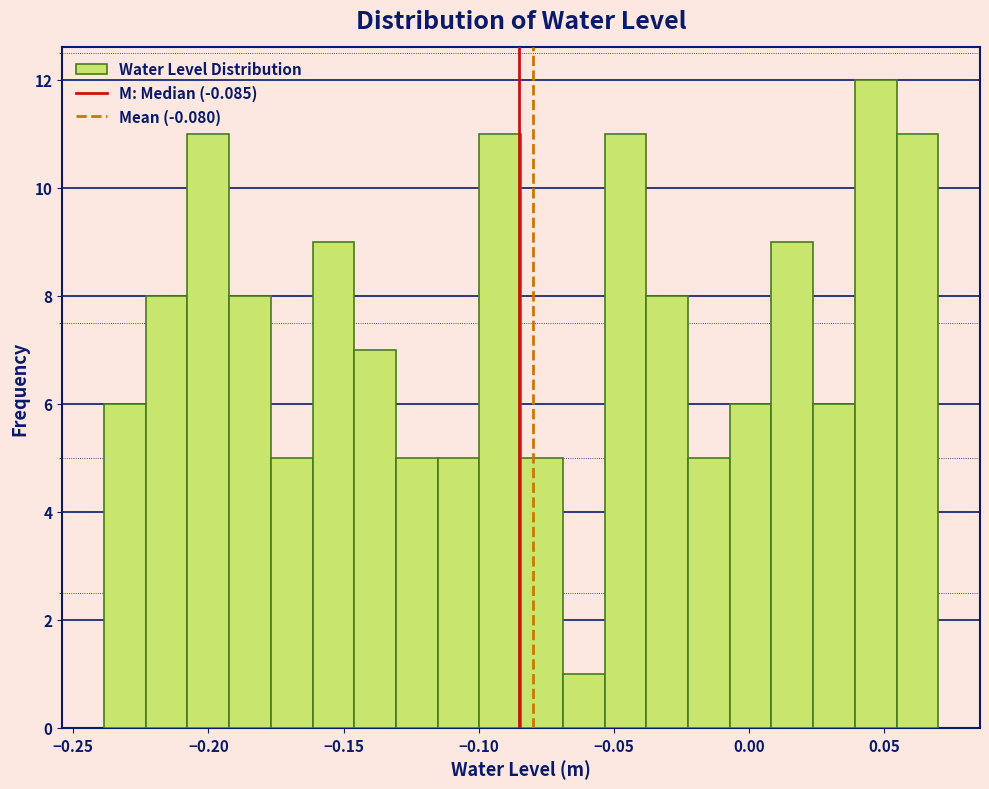

Read against the x-axis, roughly where is the centre of the tallest bar?

0.045